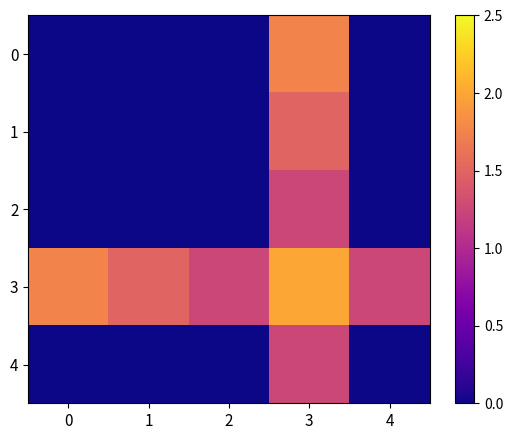

Reading left to right, list all the values displayed in this chart.

0: 0=0.0	1=0.0	2=0.0	3=1.8	4=0.0
1: 0=0.0	1=0.0	2=0.0	3=1.5	4=0.0
2: 0=0.0	1=0.0	2=0.0	3=1.2	4=0.0
3: 0=1.8	1=1.5	2=1.2	3=2.0	4=1.2
4: 0=0.0	1=0.0	2=0.0	3=1.2	4=0.0